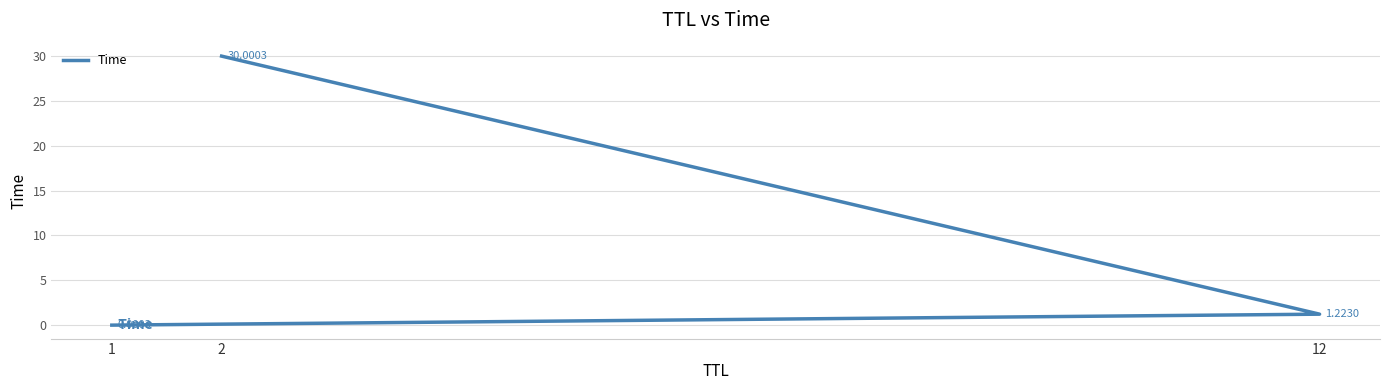

How many series are shown in this chart?

1